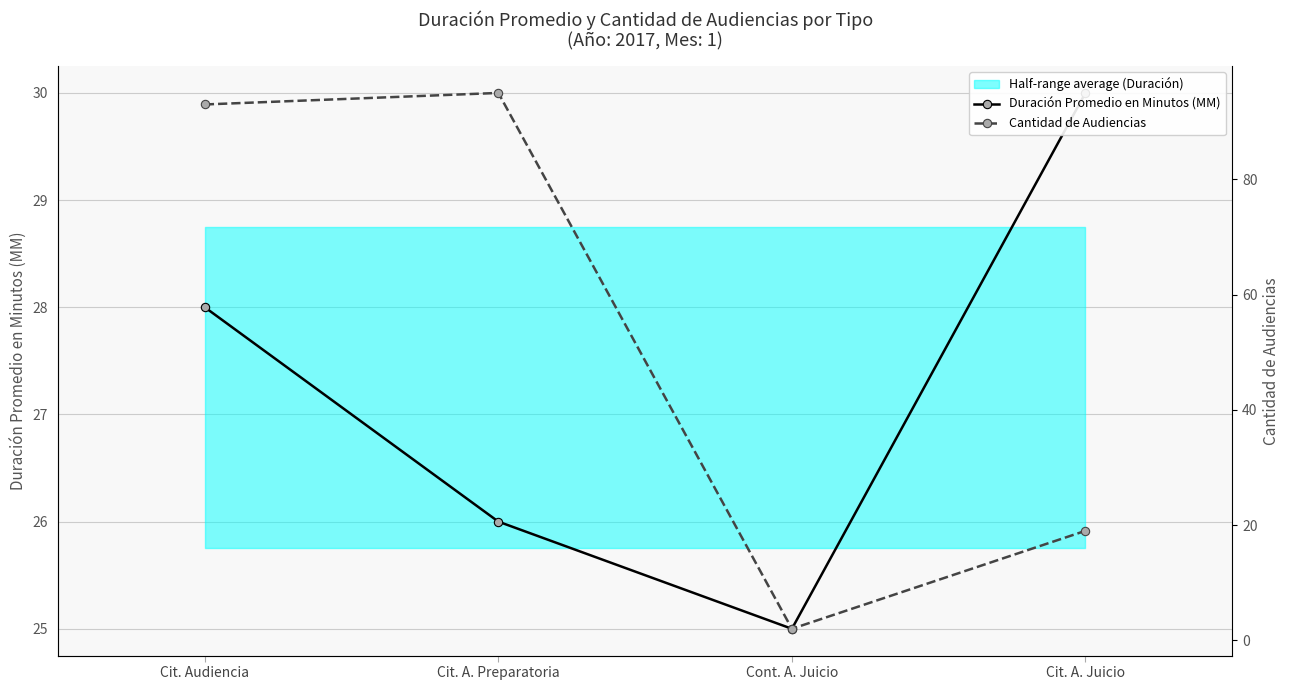

What is the maximum value for Duración Promedio en Minutos (MM)?

30